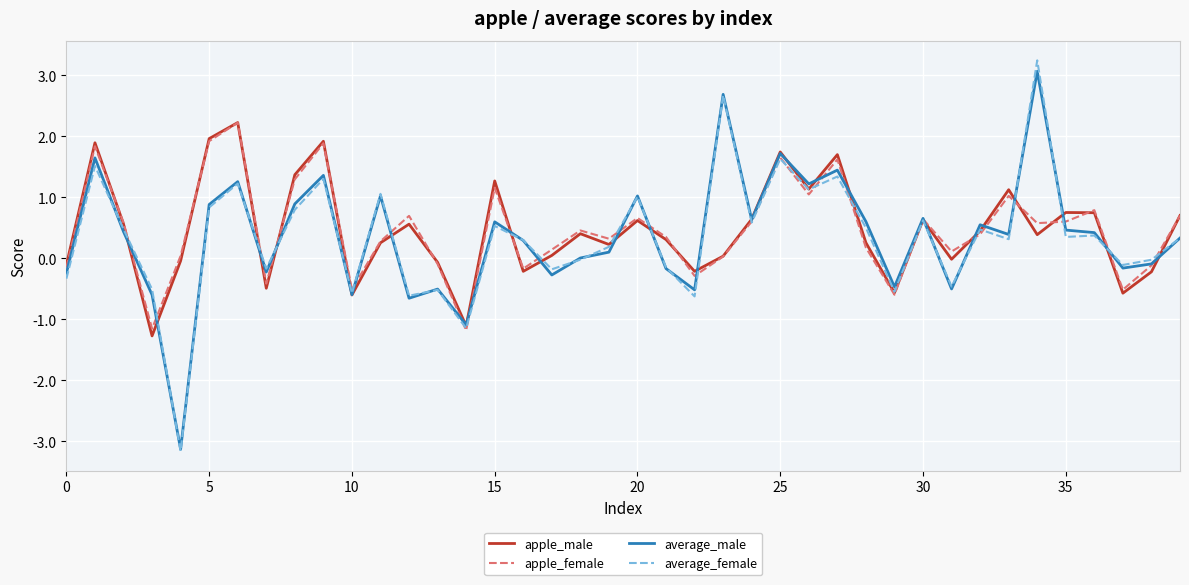

Which series has the largest range (max minus min)?

average_female